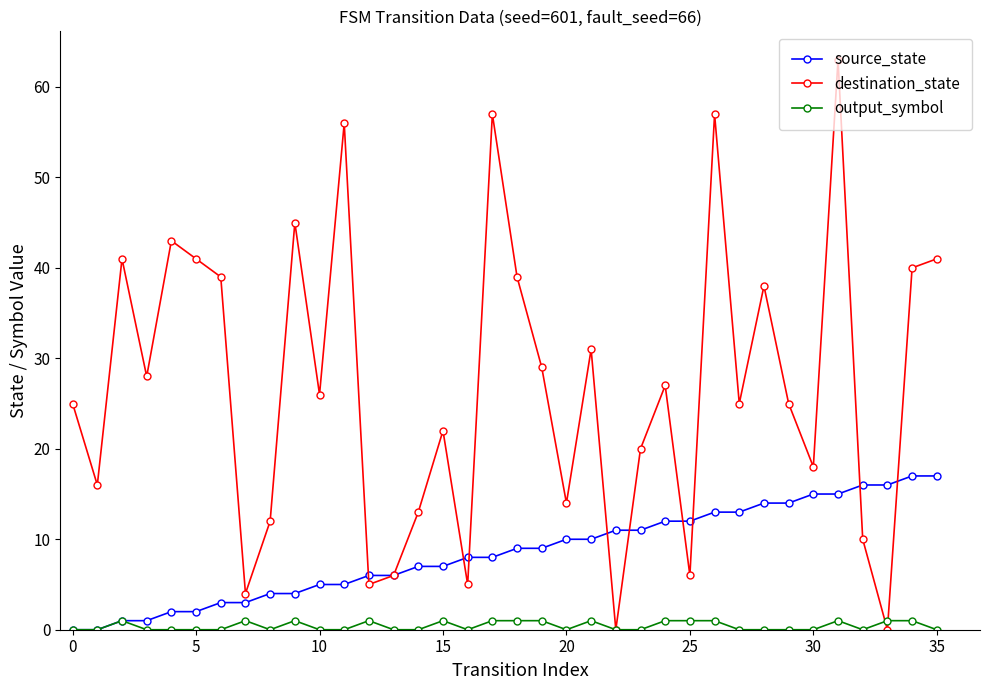

What is the value of the source_state point at the 28th from the left?

13